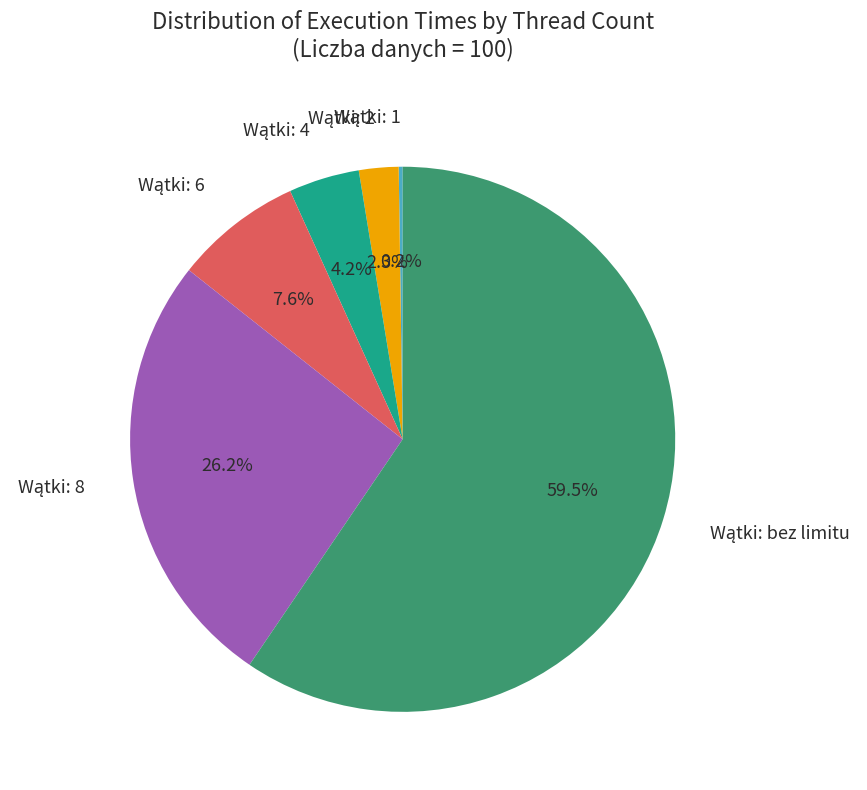

Is there a majority slice in this chart?

Yes